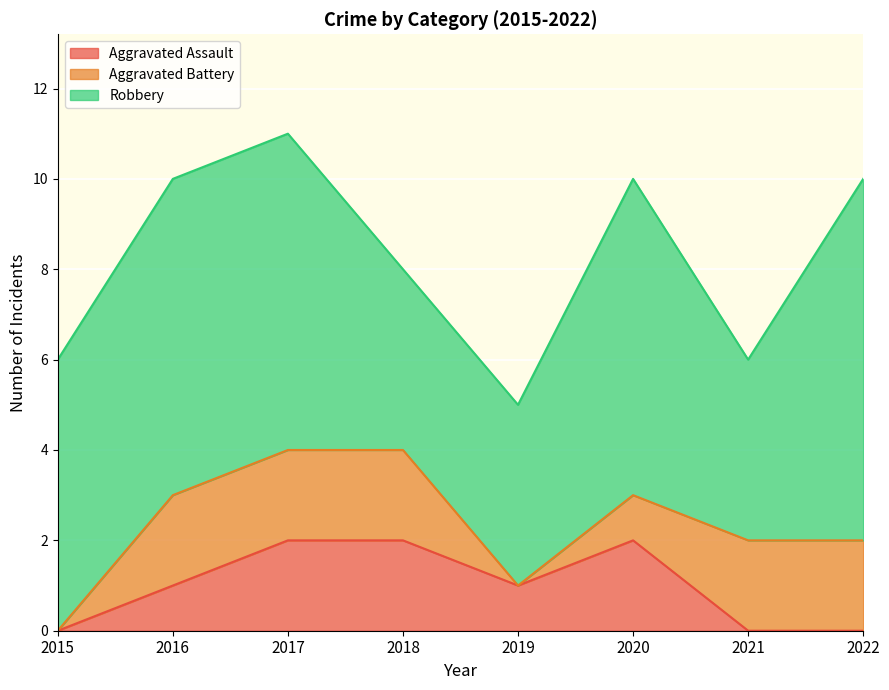

How many Robbery values are between 4 and 7?

7